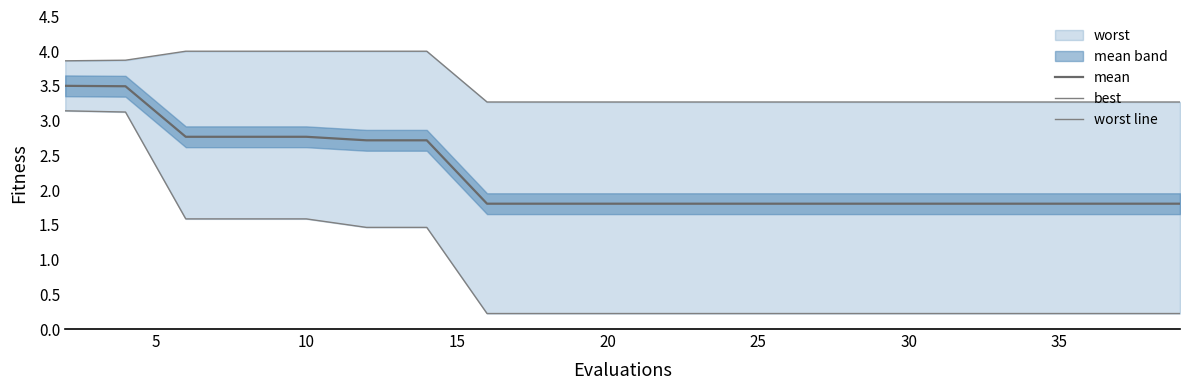

What is the maximum value for mean?

3.5